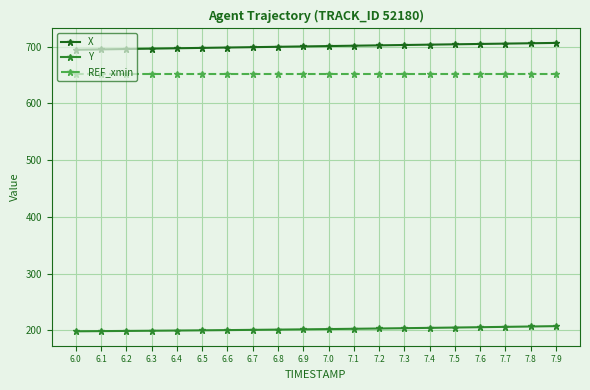

What is the minimum value shown in the chart?

198.3